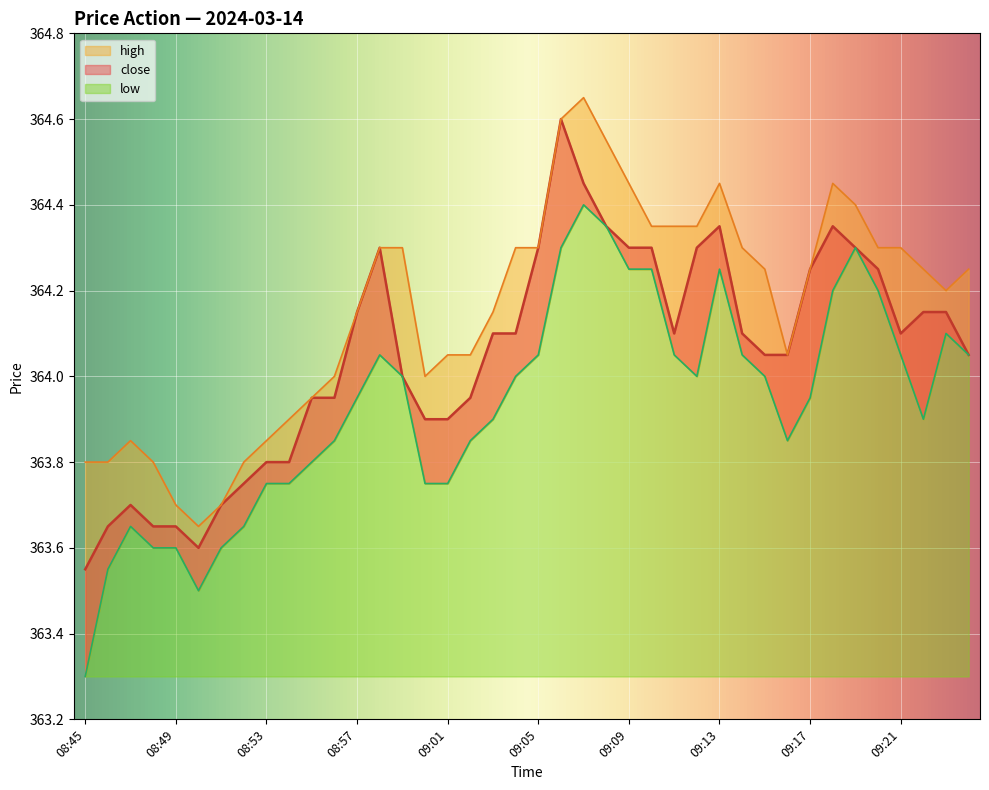

Reading left to right, extract all data points from this chart.

close: 08:45=363.6	08:46=363.6	08:47=363.7	08:48=363.6	08:49=363.6	08:50=363.6	08:51=363.7	08:52=363.8	08:53=363.8	08:54=363.8	08:55=363.9	08:56=363.9	08:57=364.1	08:58=364.3	08:59=364.0	09:00=363.9	09:01=363.9	09:02=363.9	09:03=364.1	09:04=364.1	09:05=364.3	09:06=364.6	09:07=364.4	09:08=364.4	09:09=364.3	09:10=364.3	09:11=364.1	09:12=364.3	09:13=364.4	09:14=364.1	09:15=364.1	09:16=364.1	09:17=364.2	09:18=364.4	09:19=364.3	09:20=364.2	09:21=364.1	09:22=364.1	09:23=364.1	09:24=364.1
high: 08:45=363.8	08:46=363.8	08:47=363.9	08:48=363.8	08:49=363.7	08:50=363.6	08:51=363.7	08:52=363.8	08:53=363.9	08:54=363.9	08:55=363.9	08:56=364.0	08:57=364.1	08:58=364.3	08:59=364.3	09:00=364.0	09:01=364.1	09:02=364.1	09:03=364.1	09:04=364.3	09:05=364.3	09:06=364.6	09:07=364.6	09:08=364.6	09:09=364.4	09:10=364.4	09:11=364.4	09:12=364.4	09:13=364.4	09:14=364.3	09:15=364.2	09:16=364.1	09:17=364.2	09:18=364.4	09:19=364.4	09:20=364.3	09:21=364.3	09:22=364.2	09:23=364.2	09:24=364.2
low: 08:45=363.3	08:46=363.6	08:47=363.6	08:48=363.6	08:49=363.6	08:50=363.5	08:51=363.6	08:52=363.6	08:53=363.8	08:54=363.8	08:55=363.8	08:56=363.9	08:57=363.9	08:58=364.1	08:59=364.0	09:00=363.8	09:01=363.8	09:02=363.9	09:03=363.9	09:04=364.0	09:05=364.1	09:06=364.3	09:07=364.4	09:08=364.4	09:09=364.2	09:10=364.2	09:11=364.1	09:12=364.0	09:13=364.2	09:14=364.1	09:15=364.0	09:16=363.9	09:17=363.9	09:18=364.2	09:19=364.3	09:20=364.2	09:21=364.1	09:22=363.9	09:23=364.1	09:24=364.1